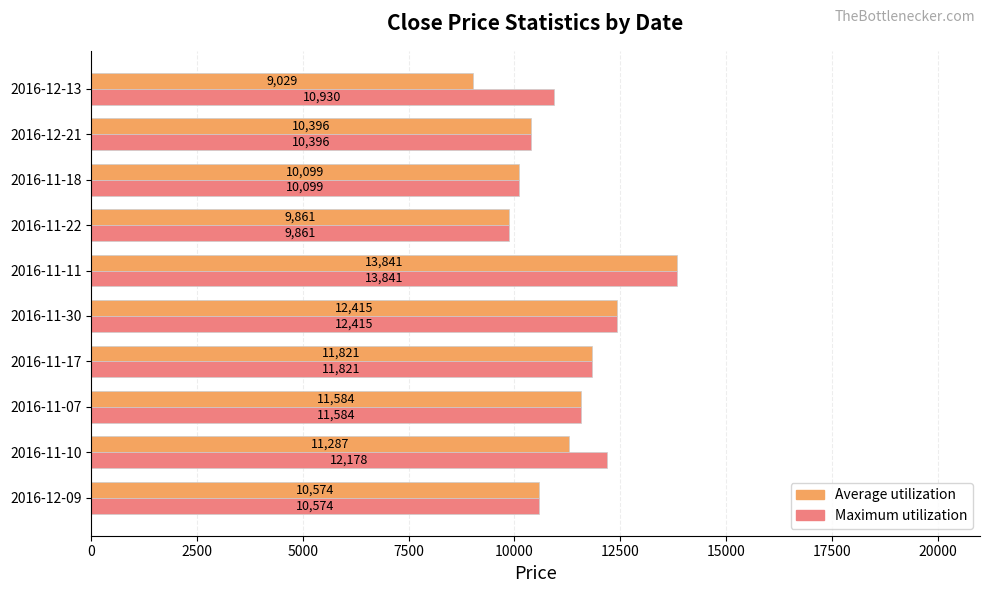

What is the average value of the Maximum utilization series?

11370